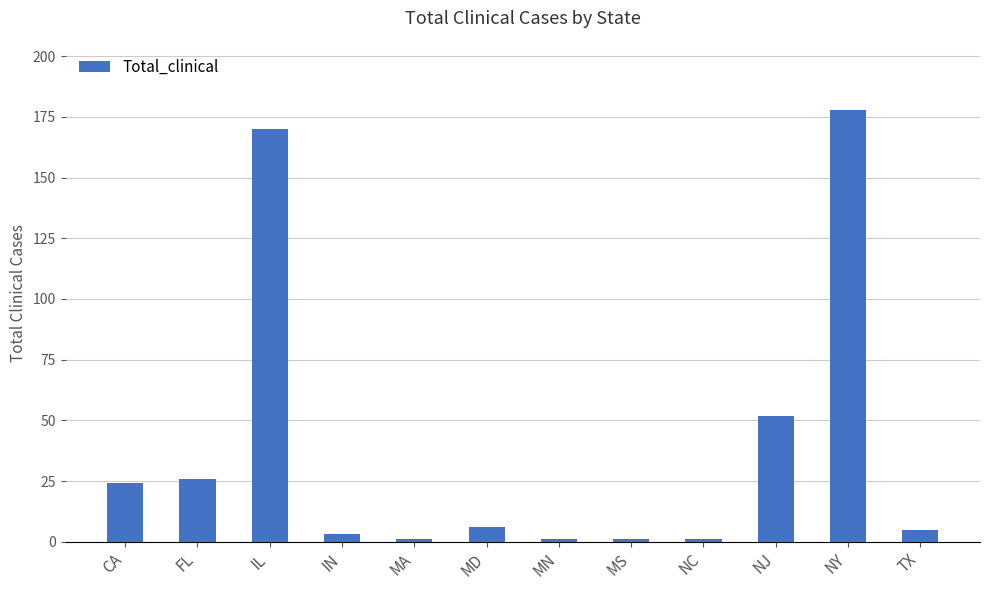

What is the value of the 10th bar from the left?

52